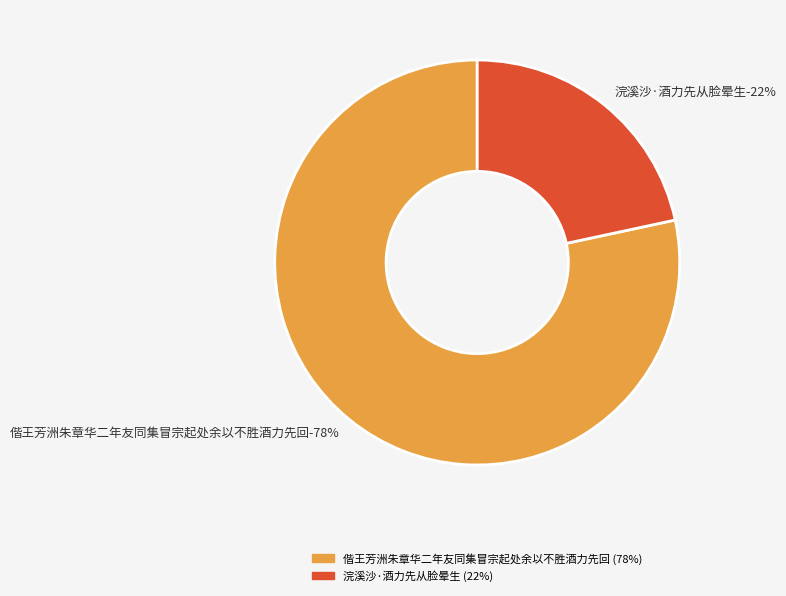

How many segments does this pie chart have?

2